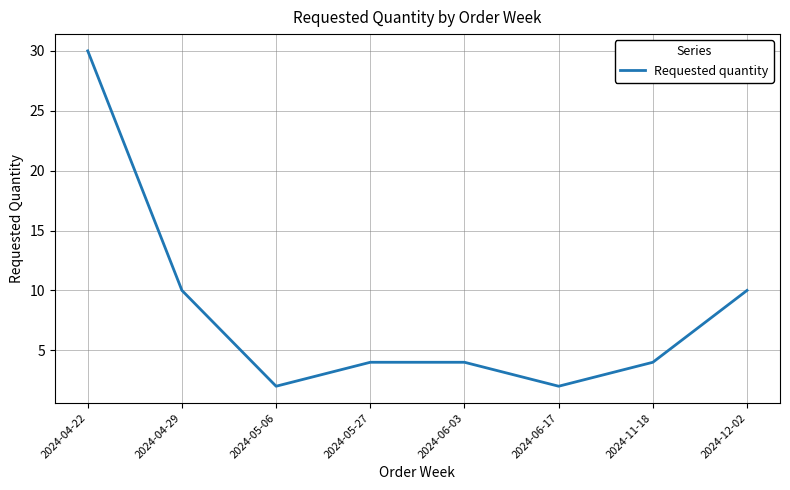

Where is the first local minimum?

2024-05-06